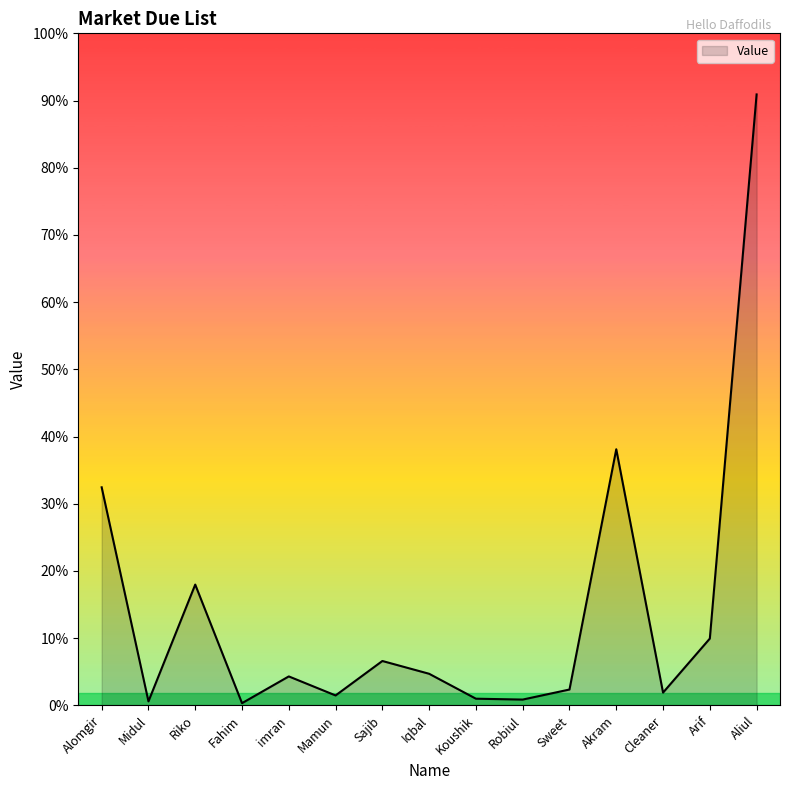

Which category has the highest value across all series?

Aliul